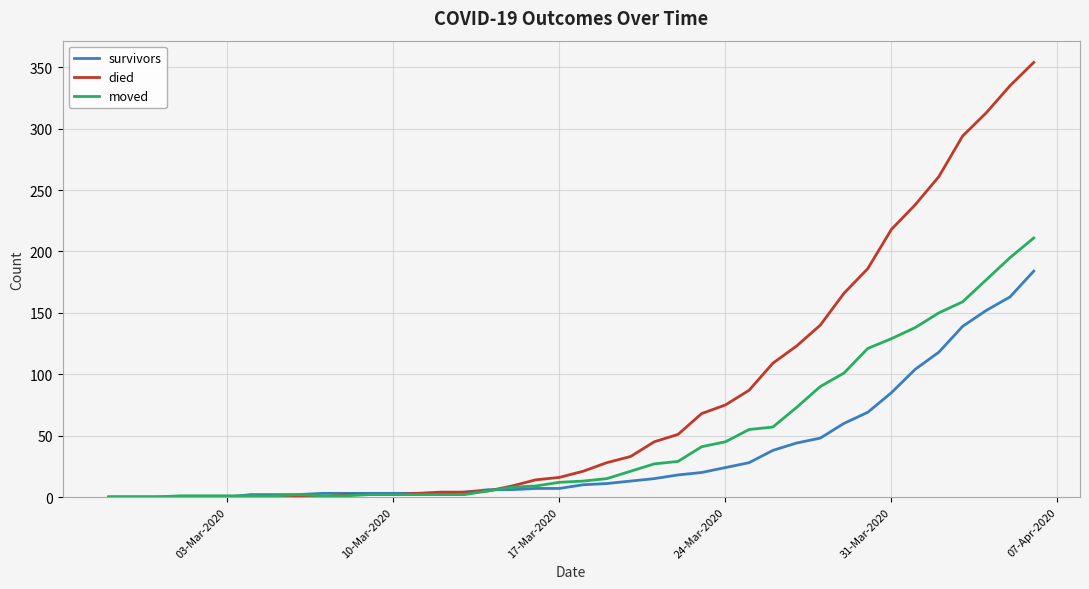

Which series has the largest total across all categories?

died